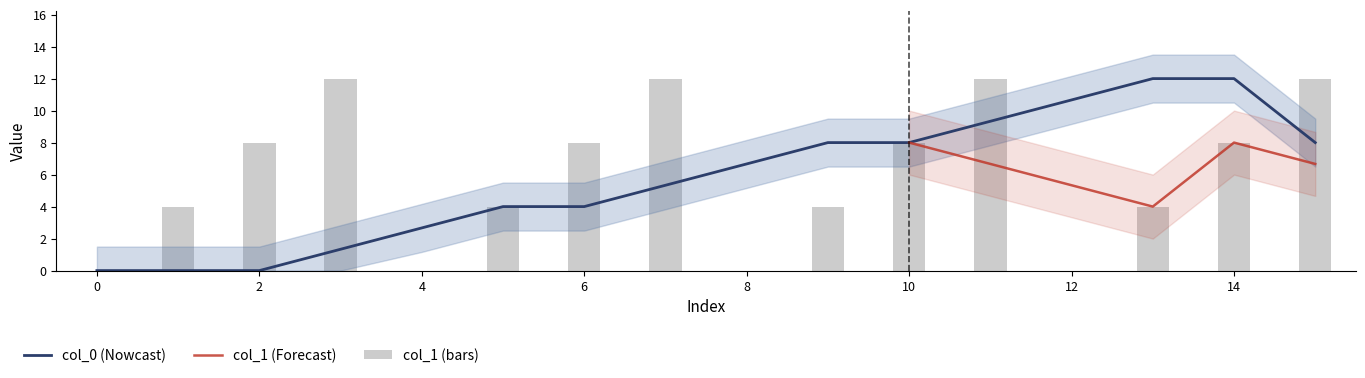

What is the difference between the second highest and second lowest values?

12